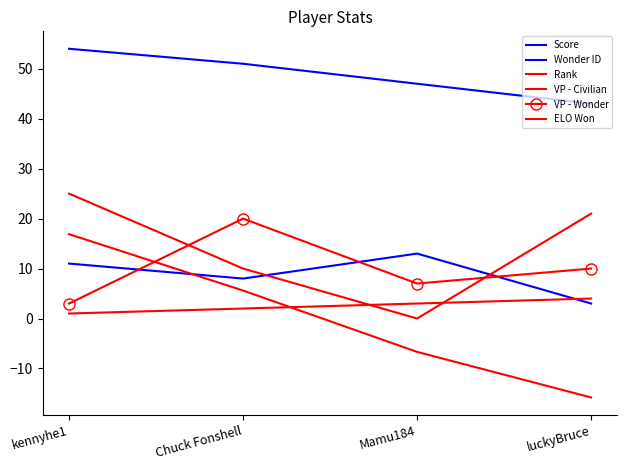

Reading right to left, transcribe all the data shown in this chart.

Score: 43.0	47.0	51.0	54.0
Wonder ID: 3.0	13.0	8.0	11.0
Rank: 4.0	3.0	2.0	1.0
VP - Civilian: 21.0	0.0	10.0	25.0
VP - Wonder: 10.0	7.0	20.0	3.0
ELO Won: -15.8	-6.7	5.6	16.9